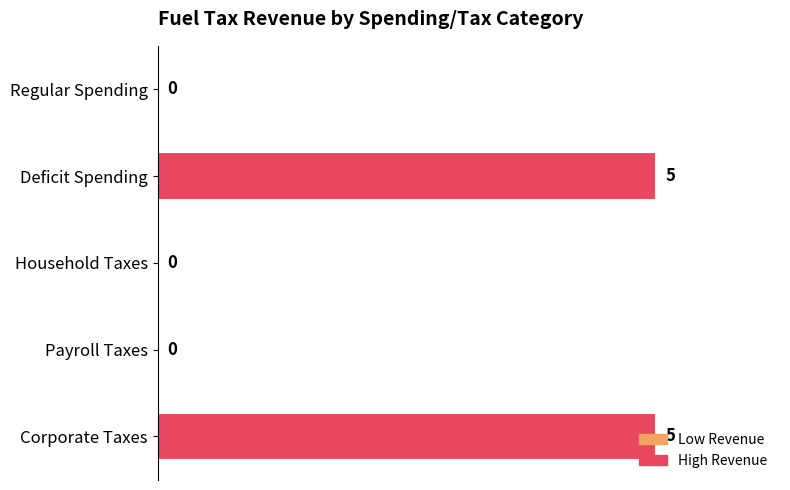

What is the change in value from Deficit Spending to Payroll Taxes?

-5